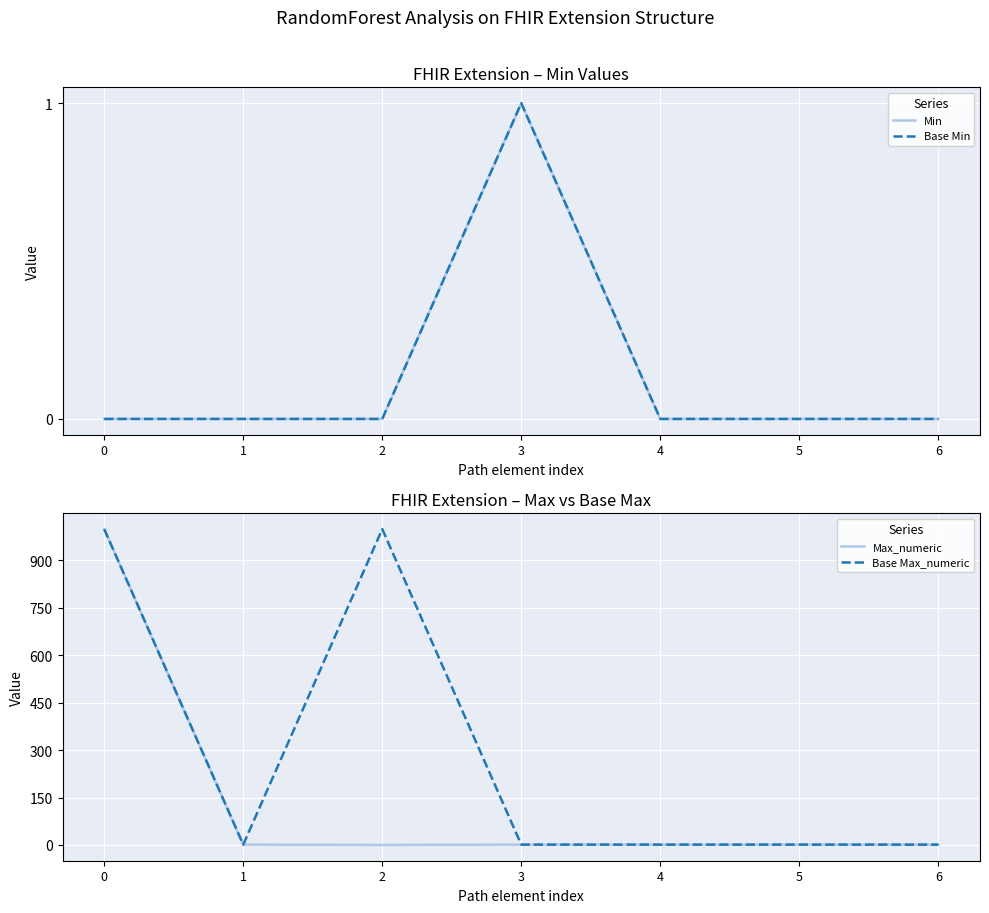

The Min series shows -1 at 1. True or false?

False